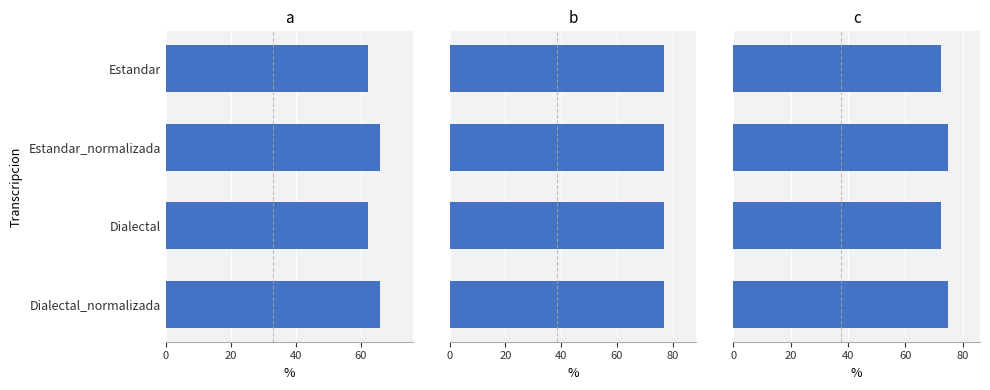

What is the lowest value of the Parcial series?

72.5